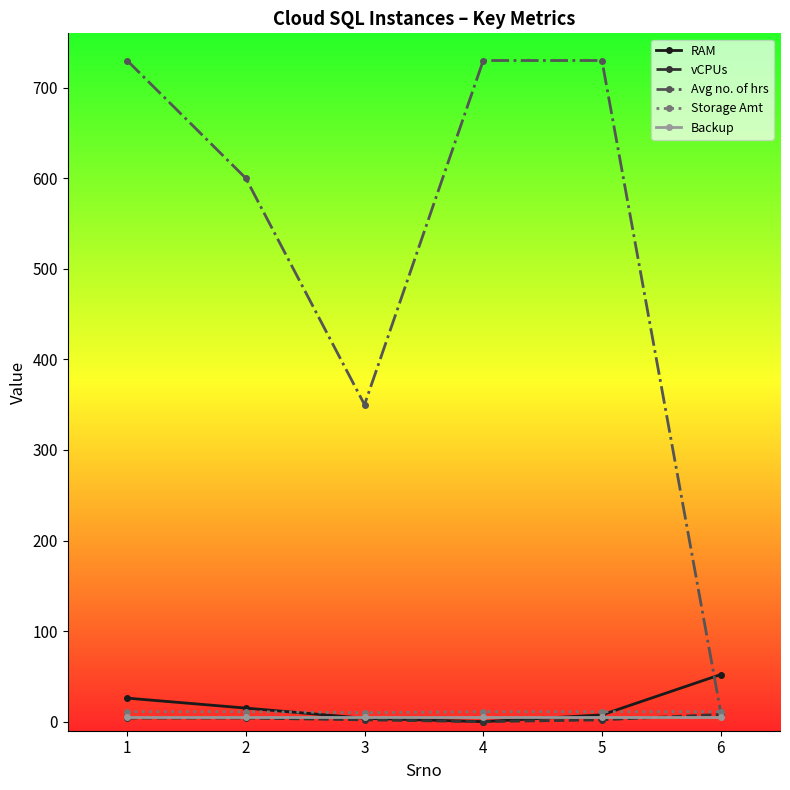

The value of Avg no. of hrs at 4 is 730.0. True or false?

True